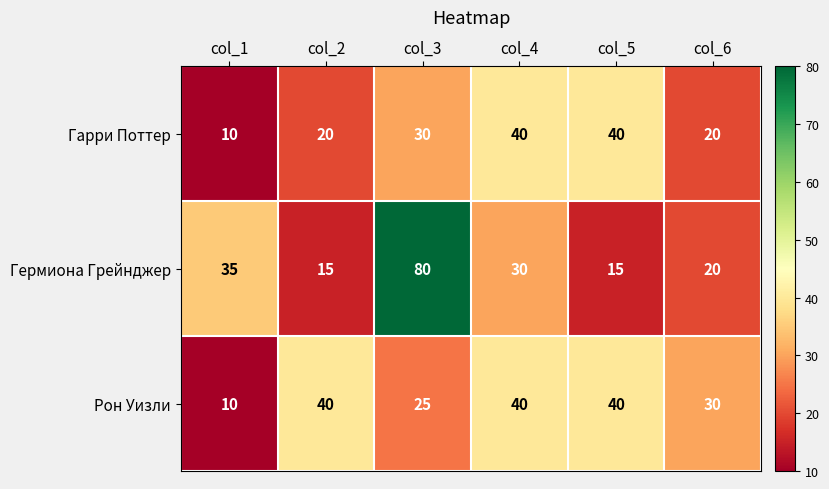

Reading left to right, list all the values displayed in this chart.

Гарри Поттер: col_1=10	col_2=20	col_3=30	col_4=40	col_5=40	col_6=20
Гермиона Грейнджер: col_1=35	col_2=15	col_3=80	col_4=30	col_5=15	col_6=20
Рон Уизли: col_1=10	col_2=40	col_3=25	col_4=40	col_5=40	col_6=30